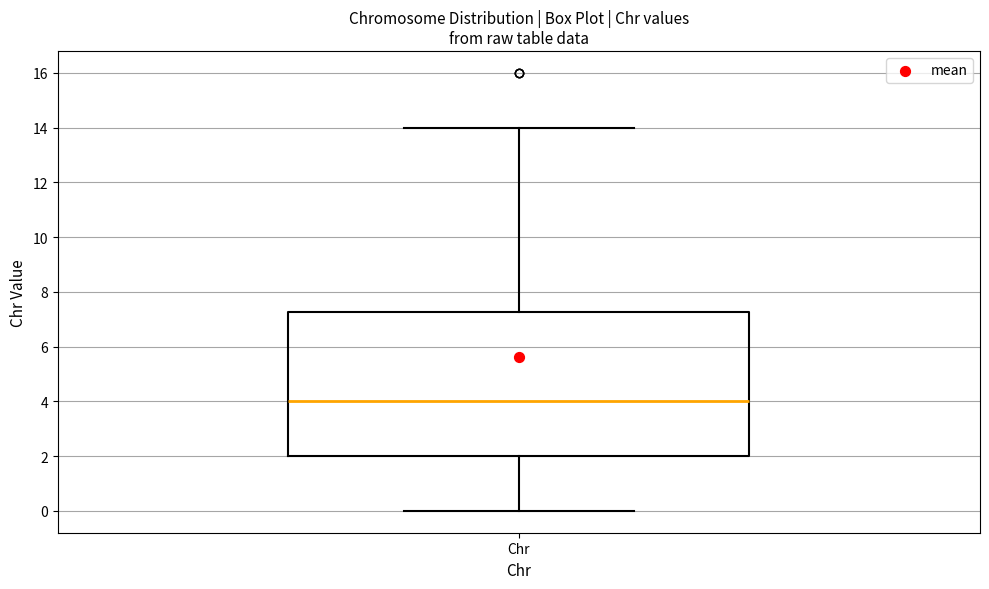

Where is the upper edge of the box for Chr on the y-axis? The values are not printed on the chart, so give them approximately, as read against the axis.

7.2